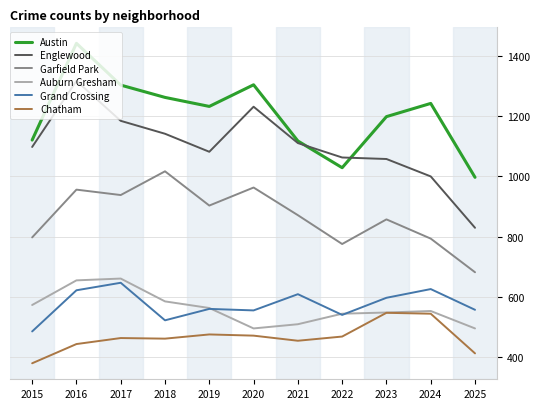

True or false: Grand Crossing and Austin cross at least once.

False